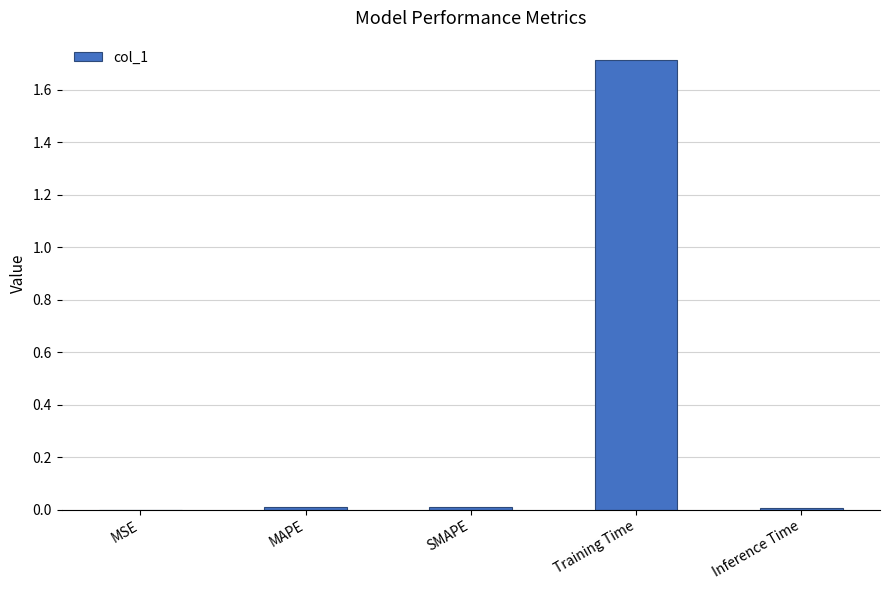

Which has a higher value, SMAPE or Training Time?

Training Time